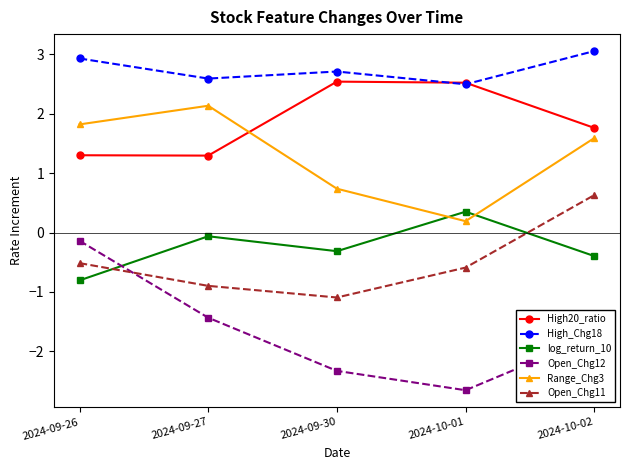

Read the Open_Chg12 value at 2024-09-26.

-0.1